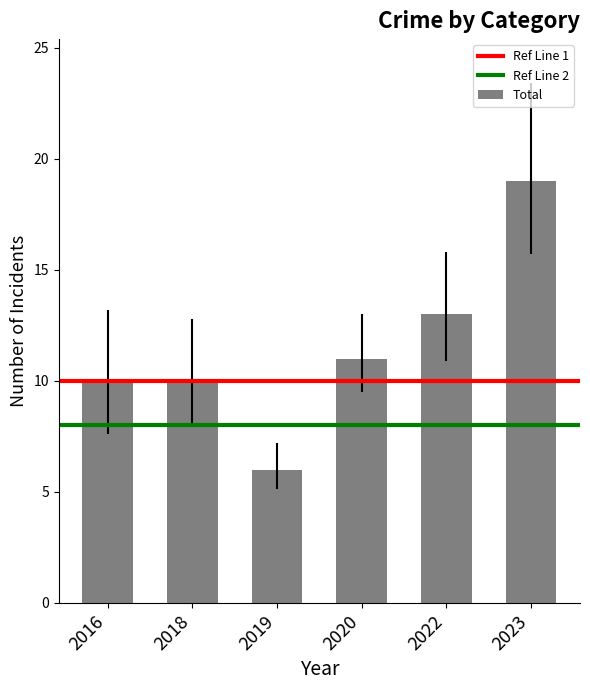

Which category has the highest value across all series?

2023